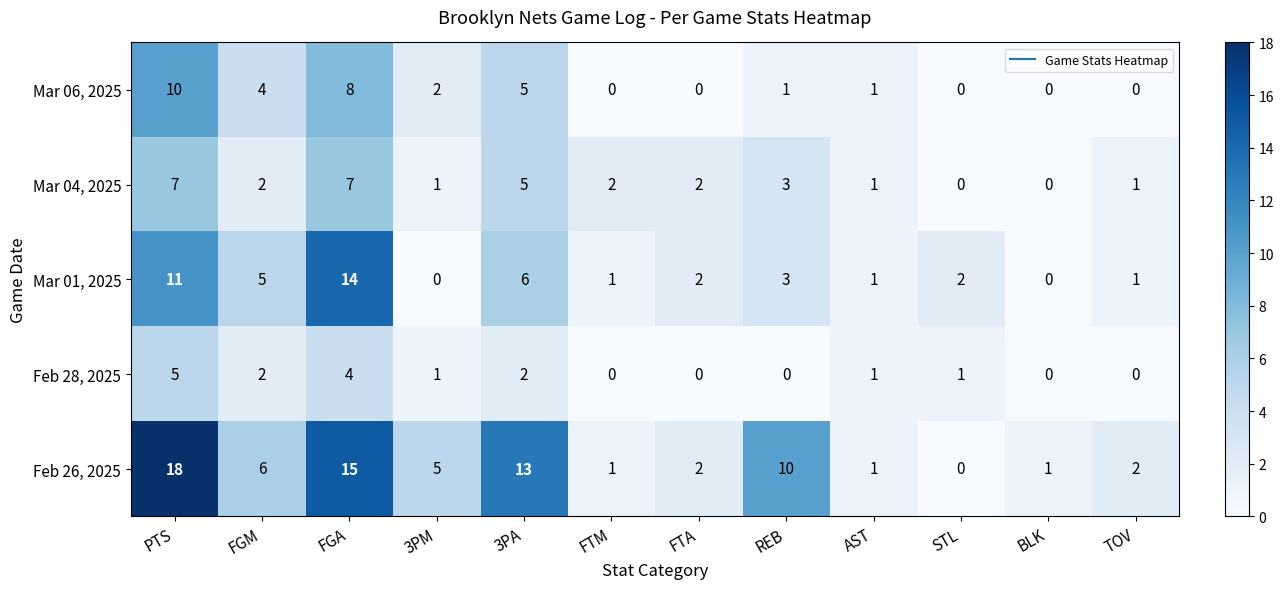

Rank the series by their maximum value, from lowest to highest.

Feb 28, 2025, Mar 04, 2025, Mar 06, 2025, Mar 01, 2025, Feb 26, 2025